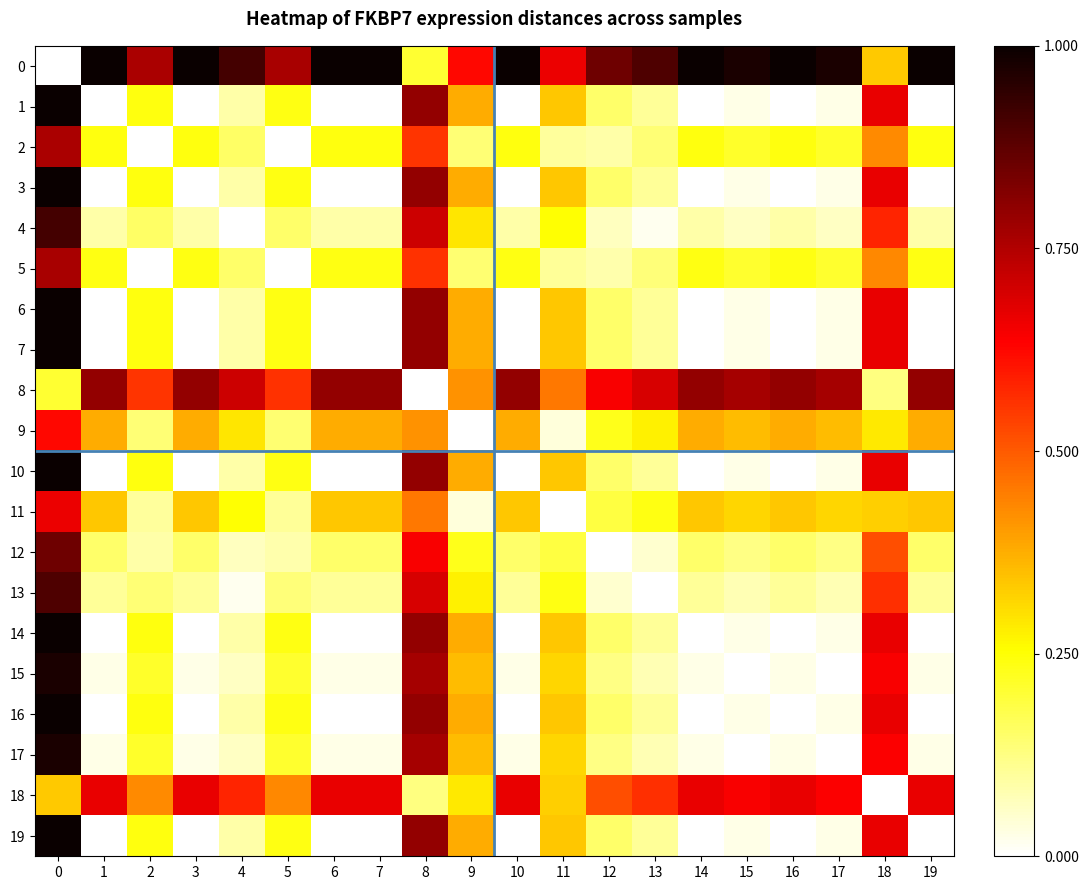

What is the difference between the highest and lowest values at 3?

1.0